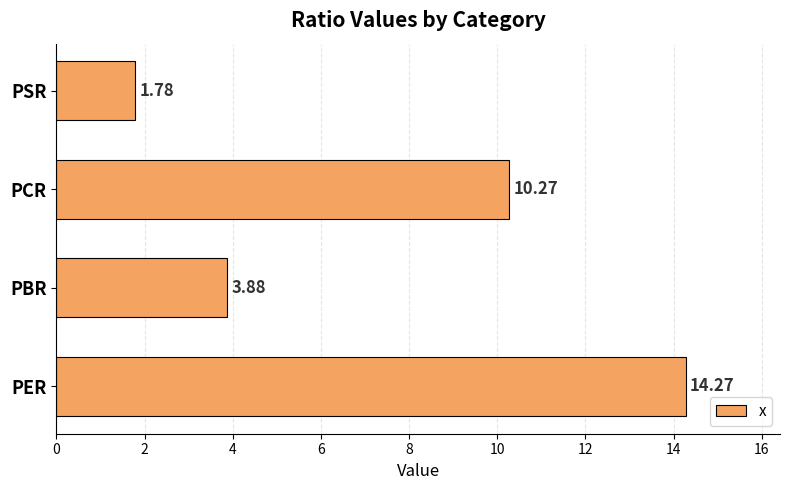

What is the average value?

7.6